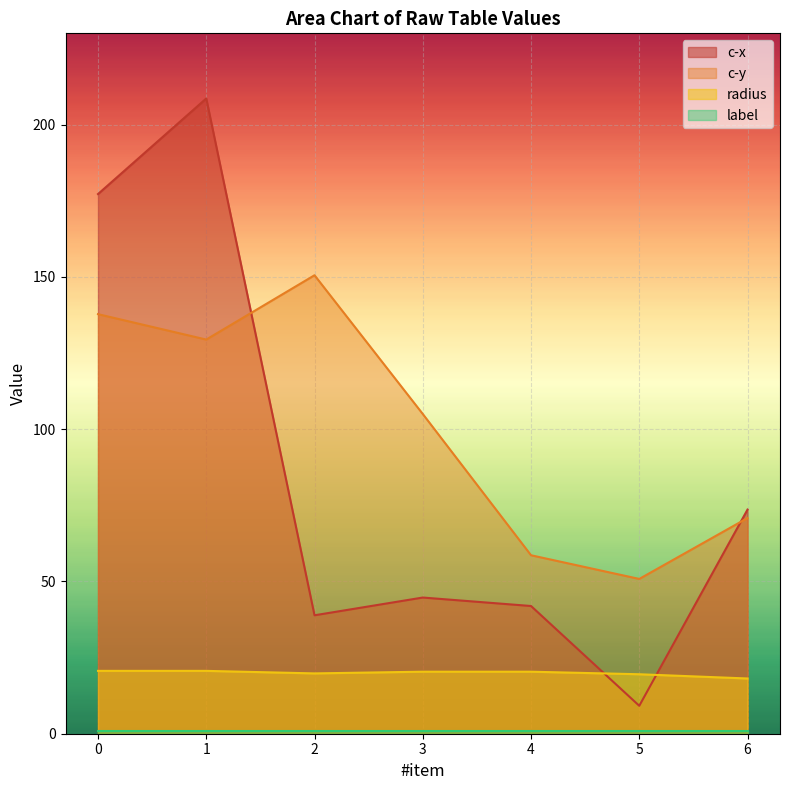

Which series has the largest total across all categories?

c-y